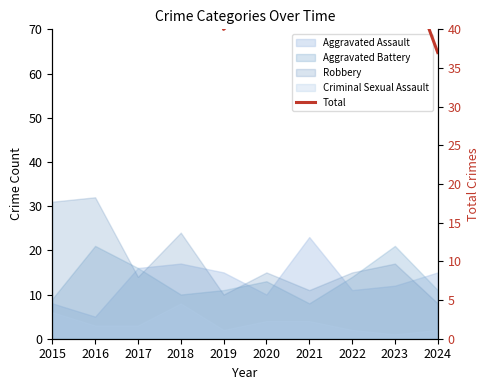

True or false: the data shows 52 at 2023.

True